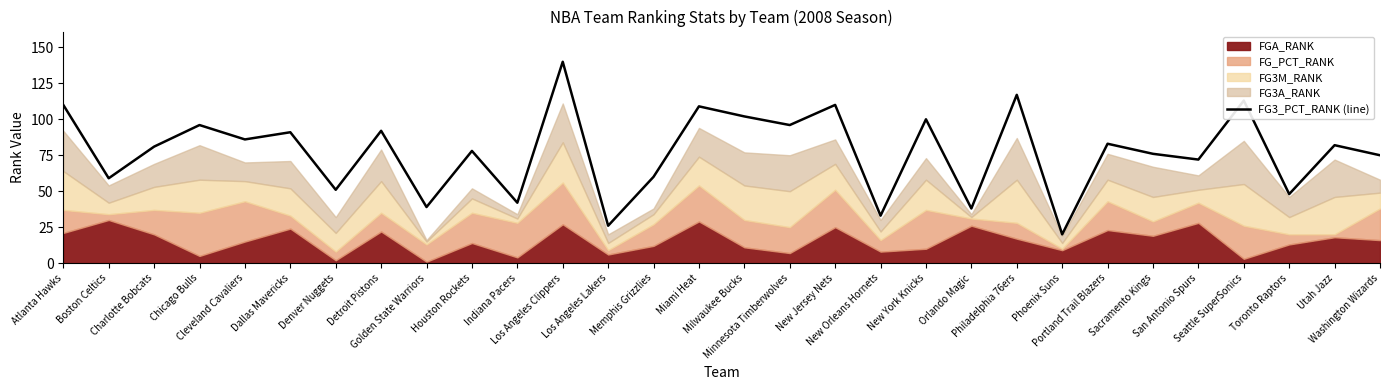

Reading right to left, what are all the values shown in this chart?

Washington Wizards=75	Utah Jazz=82	Toronto Raptors=48	Seattle SuperSonics=113	San Antonio Spurs=72	Sacramento Kings=76	Portland Trail Blazers=83	Phoenix Suns=20	Philadelphia 76ers=117	Orlando Magic=38	New York Knicks=100	New Orleans Hornets=33	New Jersey Nets=110	Minnesota Timberwolves=96	Milwaukee Bucks=102	Miami Heat=109	Memphis Grizzlies=60	Los Angeles Lakers=26	Los Angeles Clippers=140	Indiana Pacers=42	Houston Rockets=78	Golden State Warriors=39	Detroit Pistons=92	Denver Nuggets=51	Dallas Mavericks=91	Cleveland Cavaliers=86	Chicago Bulls=96	Charlotte Bobcats=81	Boston Celtics=59	Atlanta Hawks=110